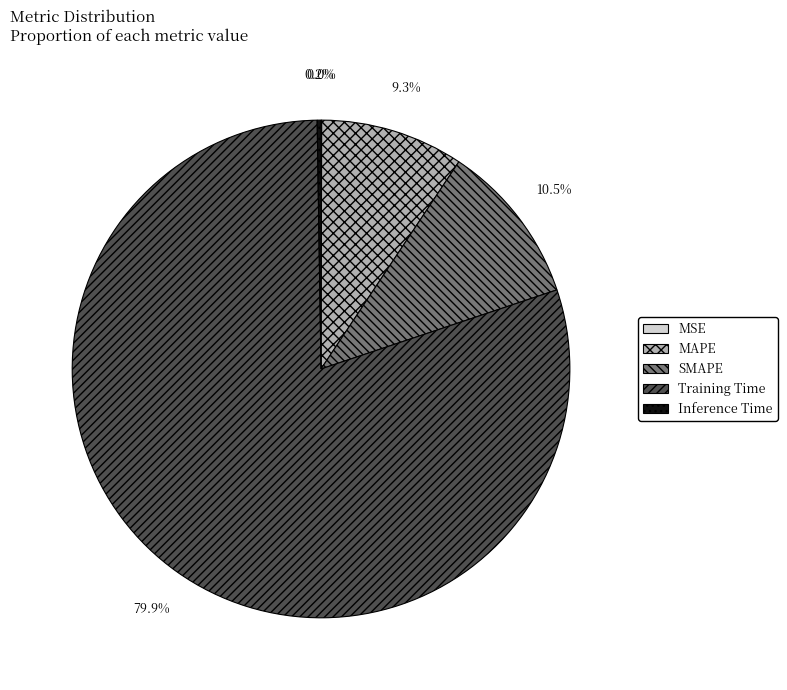

Does Training Time account for over 50% of the chart?

Yes